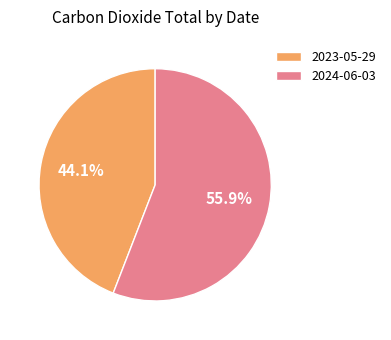

What is the total percentage of 2024-06-03 and 2023-05-29?

100.0%